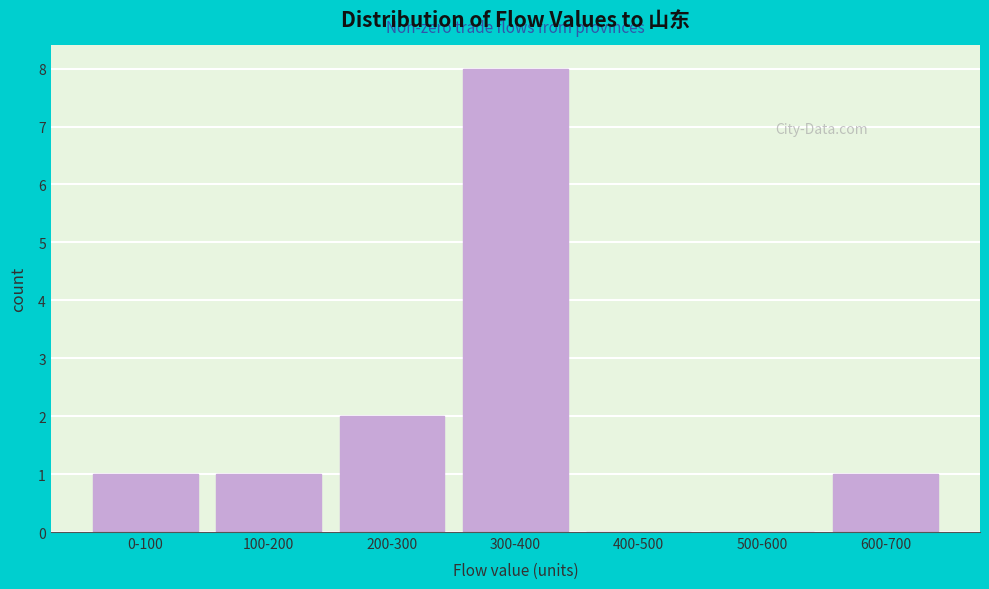

Reading right to left, what are all the values shown in this chart?

600-700=1	500-600=0	400-500=0	300-400=8	200-300=2	100-200=1	0-100=1